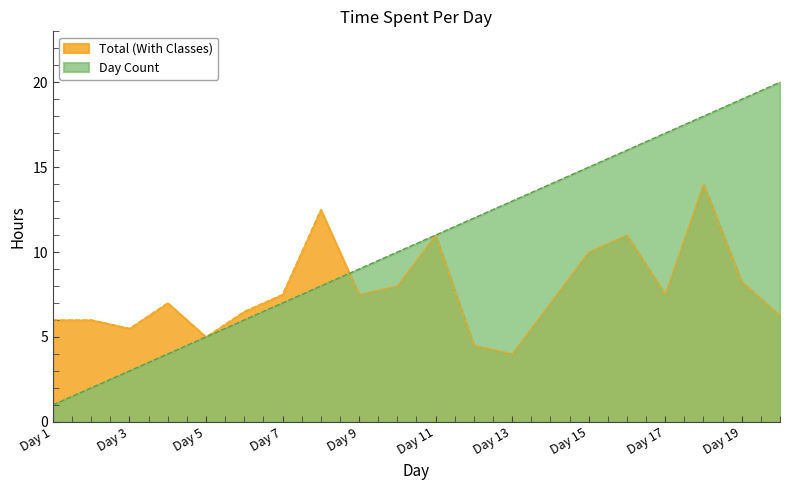

Reading left to right, extract all data points from this chart.

Total (With Classes): 6.0	6.0	5.5	7.0	5.0	6.5	7.5	12.5	7.5	8.0	11.0	4.5	4.0	7.0	10.0	11.0	7.5	14.0	8.2	6.2
Day Count: 1.0	2.0	3.0	4.0	5.0	6.0	7.0	8.0	9.0	10.0	11.0	12.0	13.0	14.0	15.0	16.0	17.0	18.0	19.0	20.0